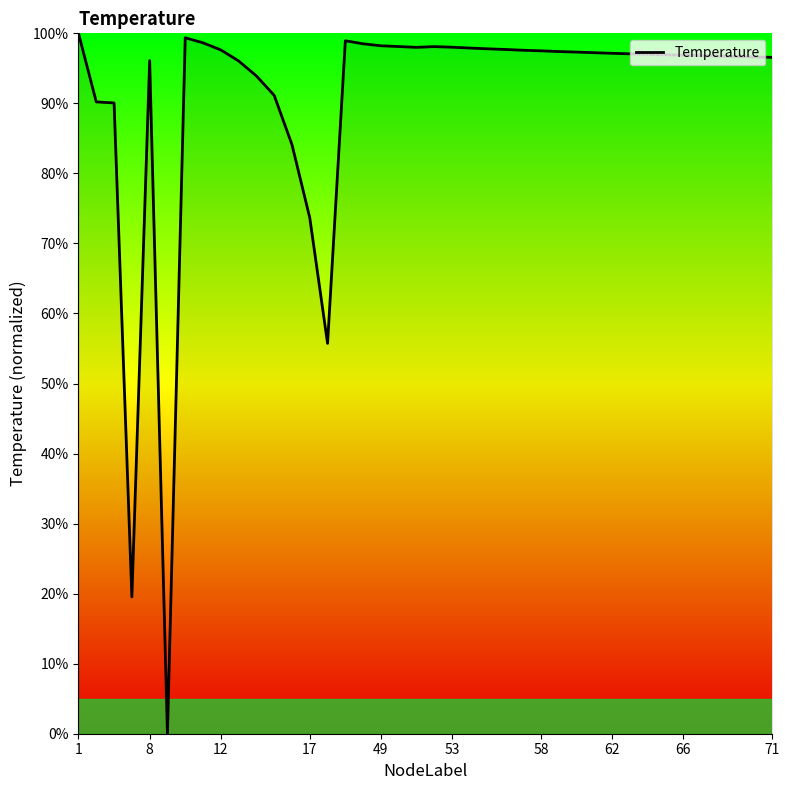

How many lines are shown in the chart?

1